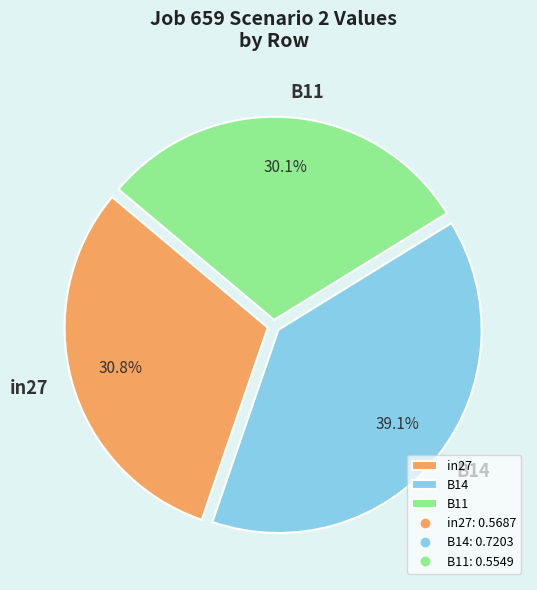

What percentage do B11 and B14 together represent?

69.2%